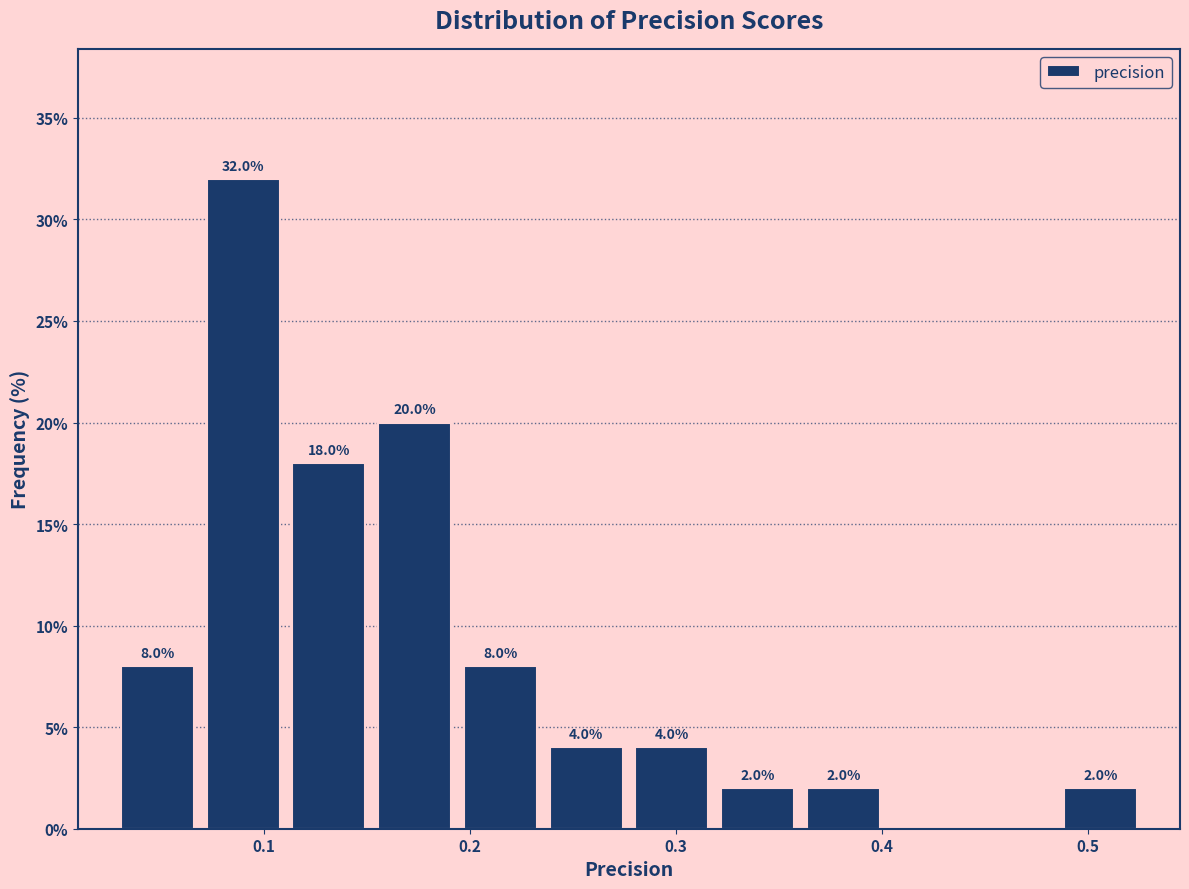

Which range on the x-axis has the tallest bar?

0.07 to 0.11